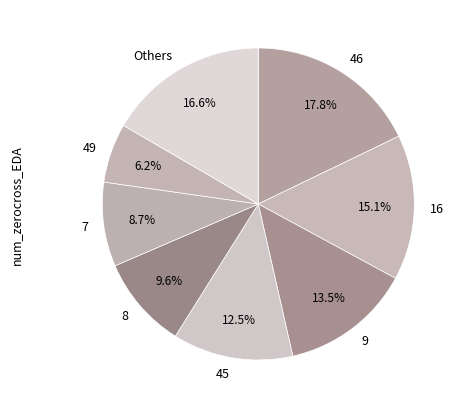

Approximately how many times larger is the value at 49 compared to 46?

0.3